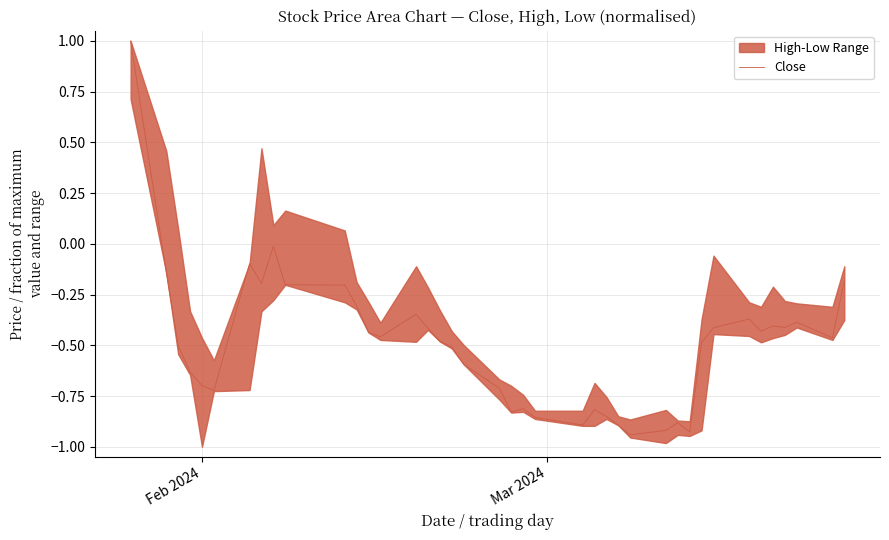

How many positive values are there?

1